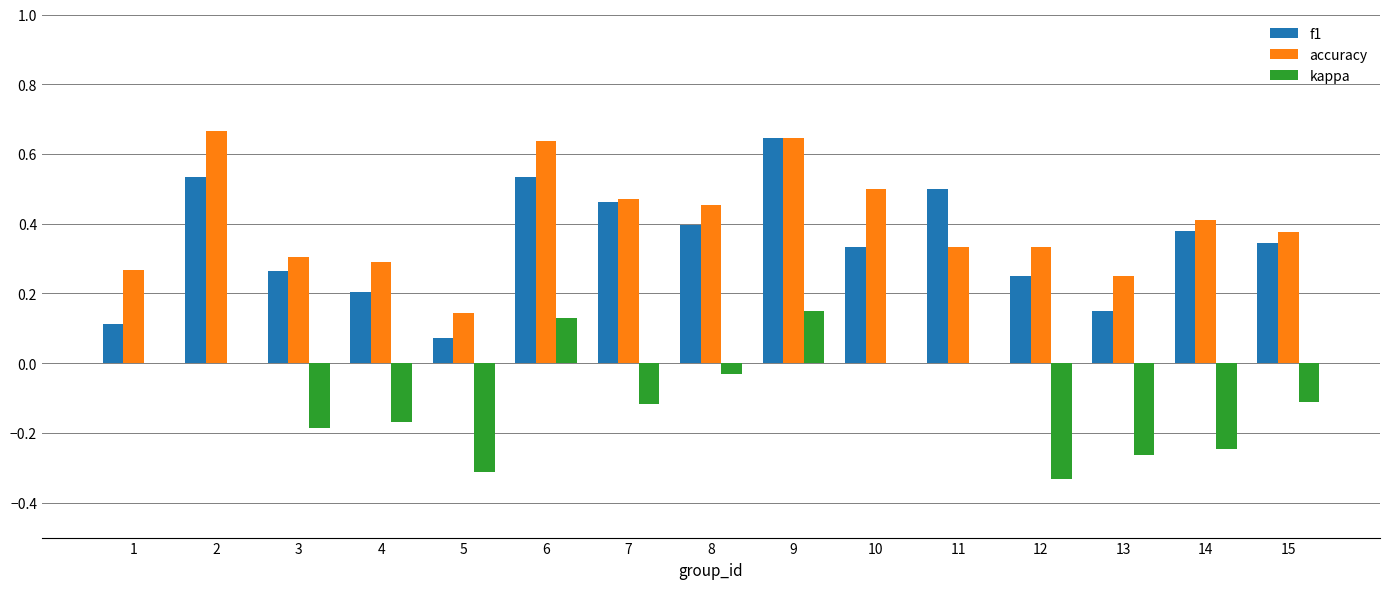

Is the value of kappa at 13 greater than the value of accuracy at 10?

No